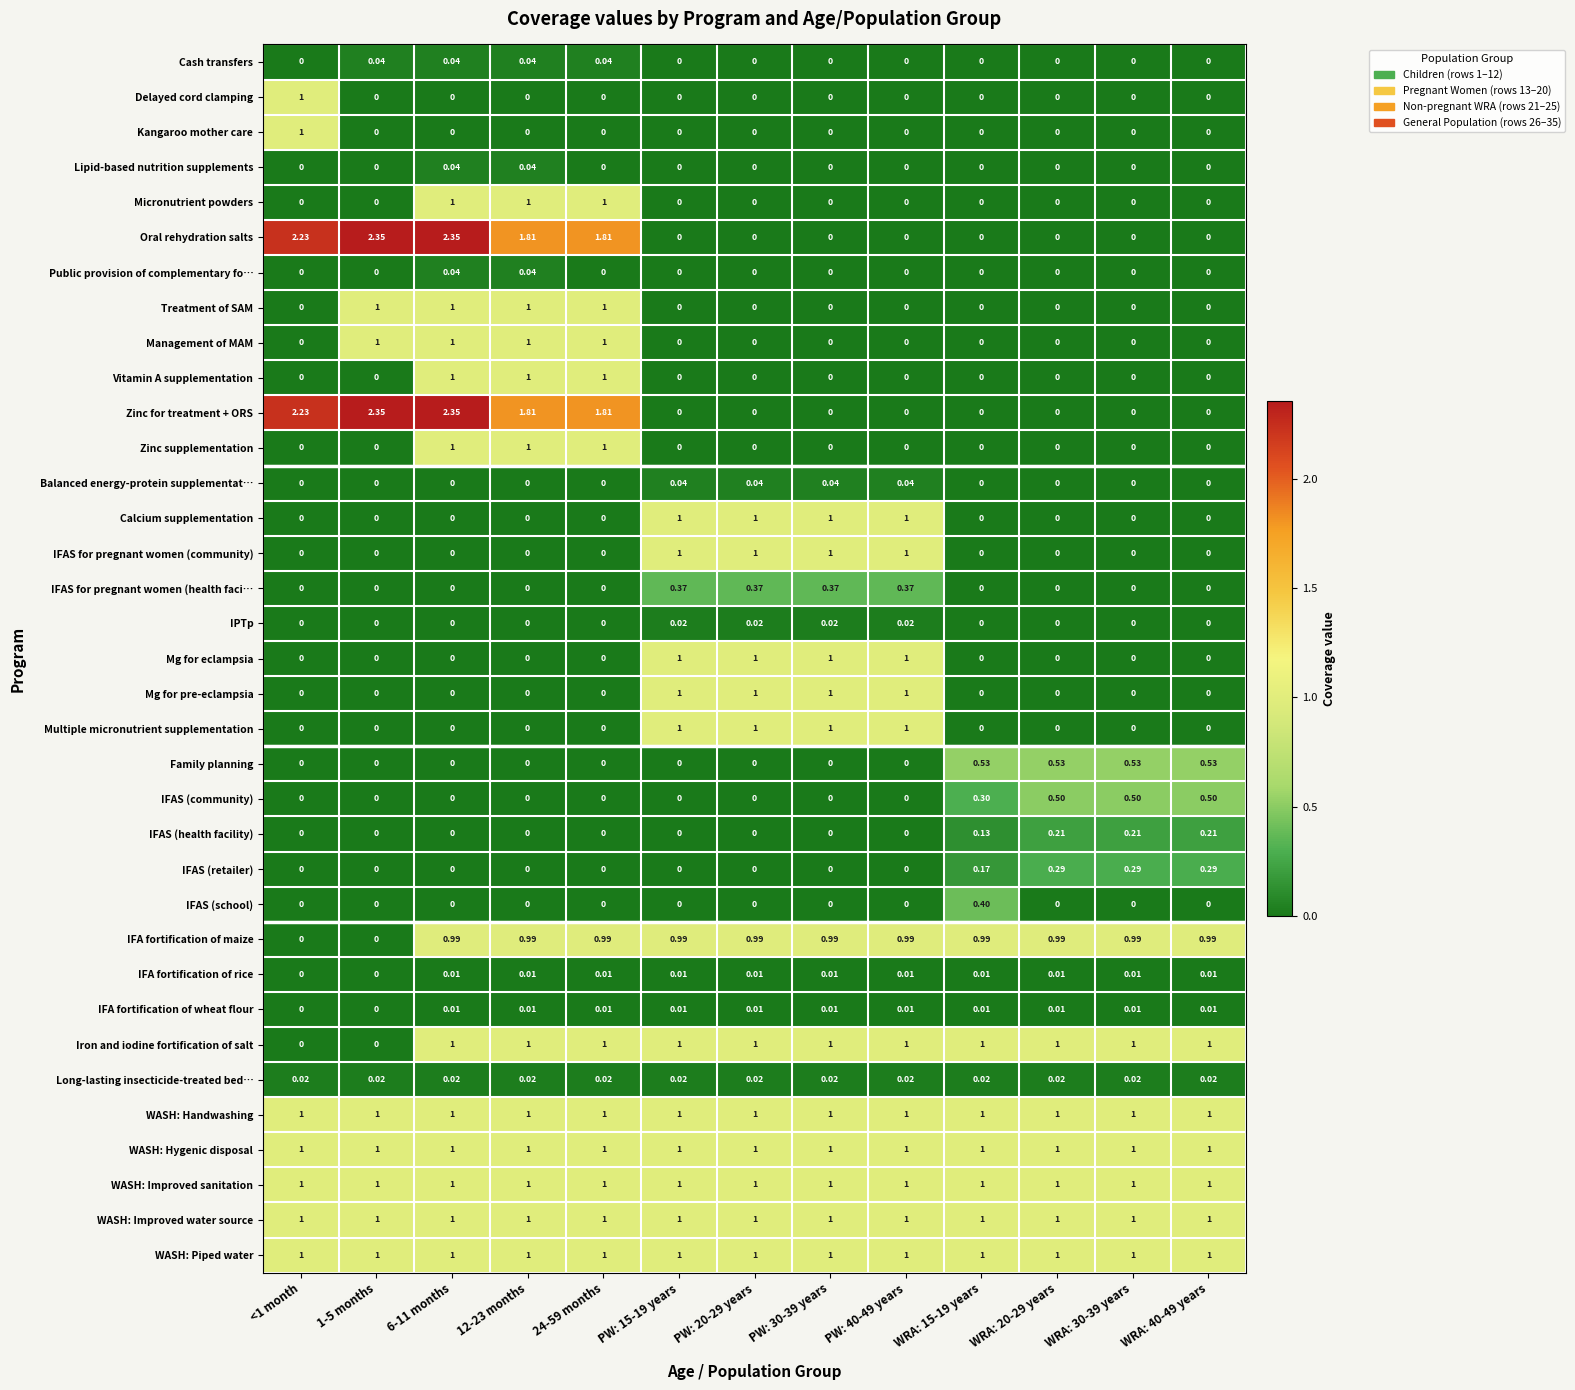

At which category is the sum across all series the highest?

6-11 months